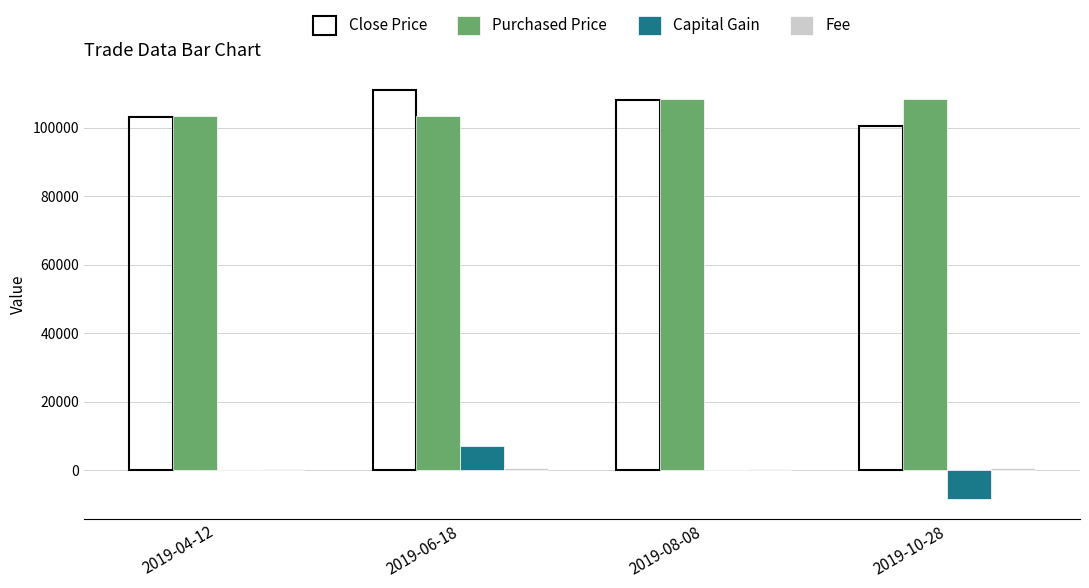

How many groups of bars are there?

4